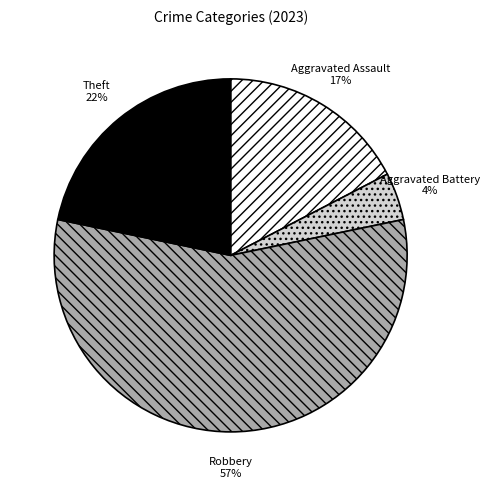

What percentage is the Aggravated Assault slice, to the nearest percent?

17%